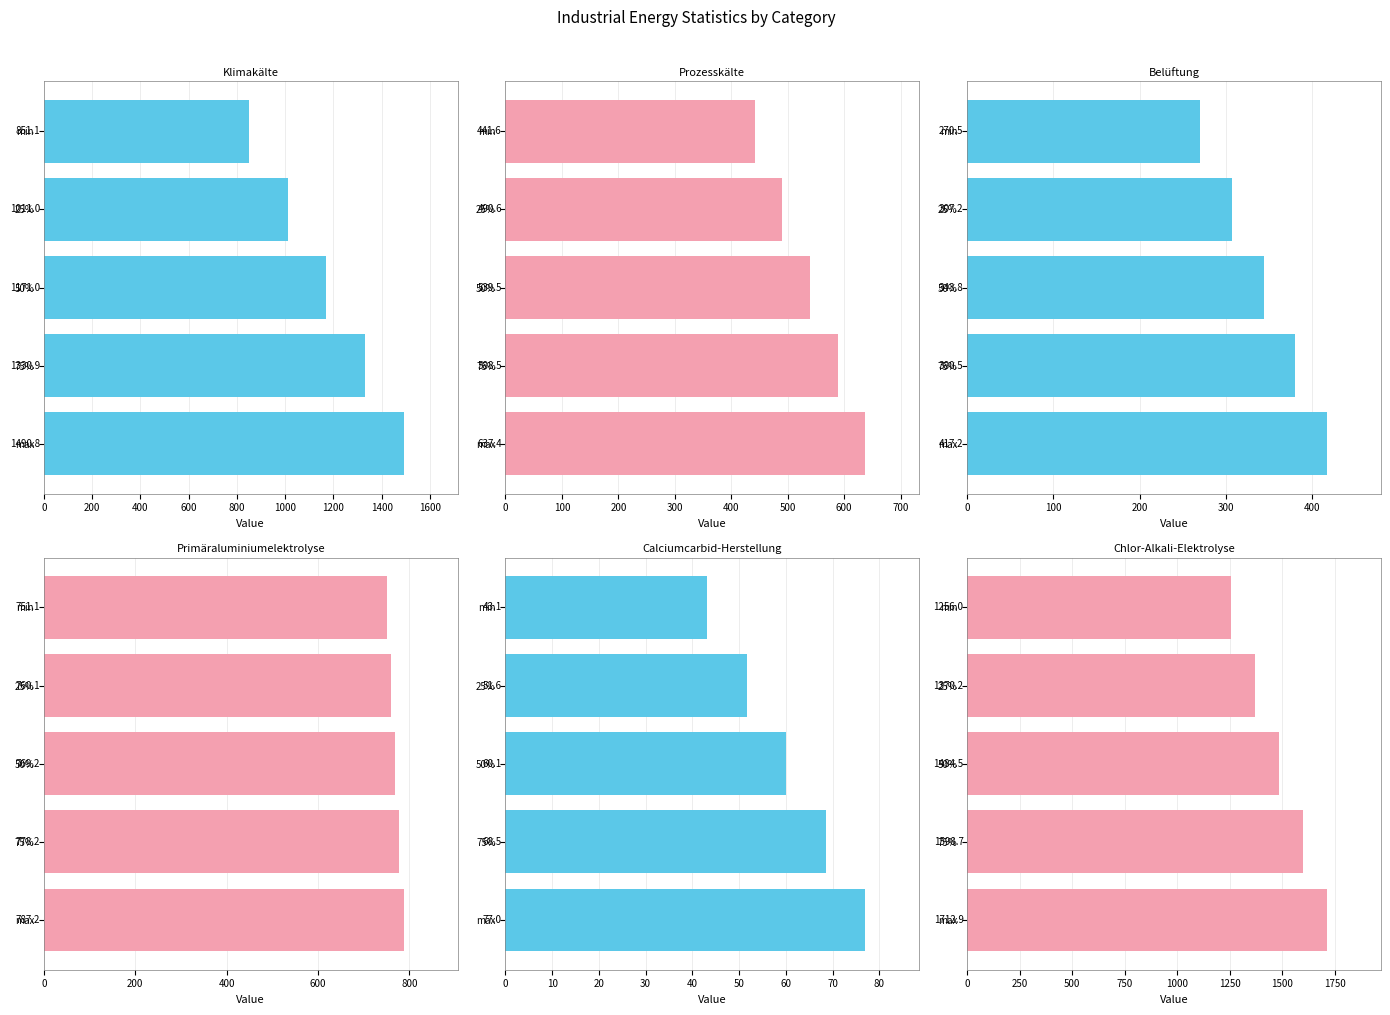

Does the chart contain any negative values?

No